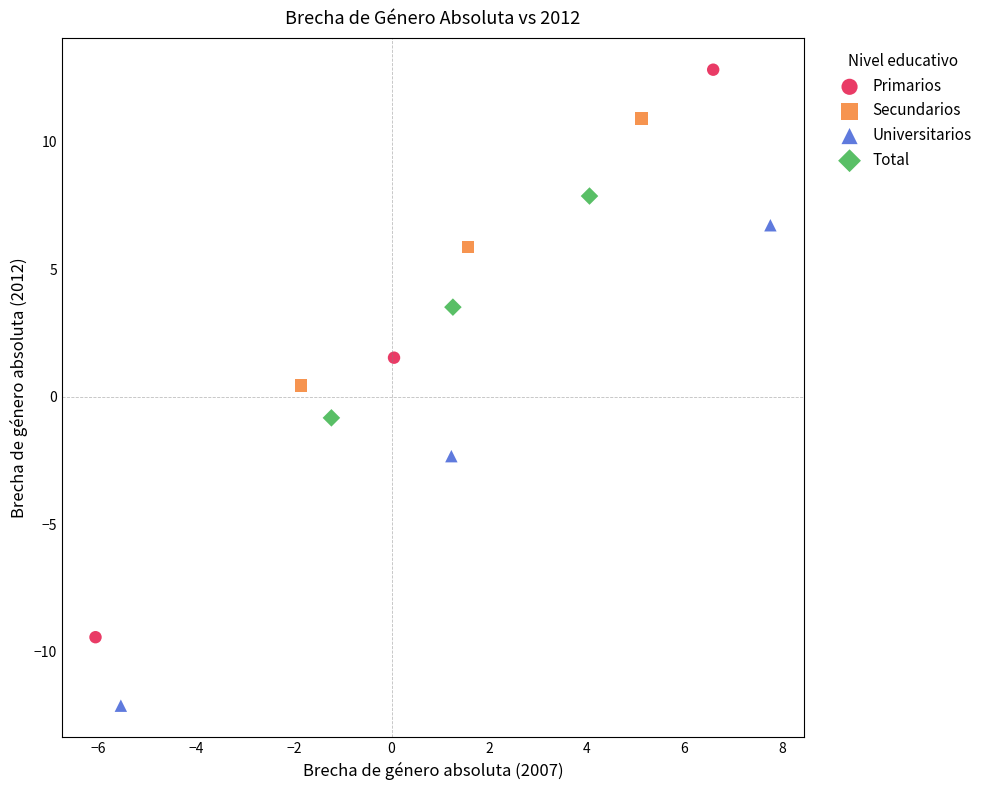

Which series contains the lowest Y value?

Universitarios